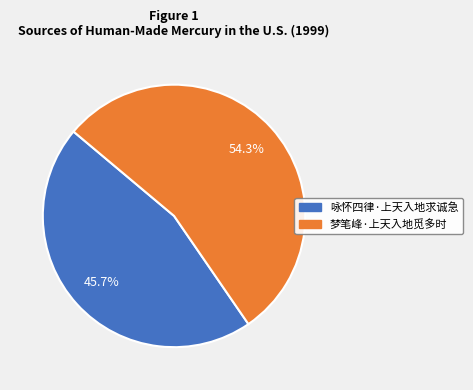

What portion of the pie excludes 梦笔峰·上天入地觅多时?

45.7%